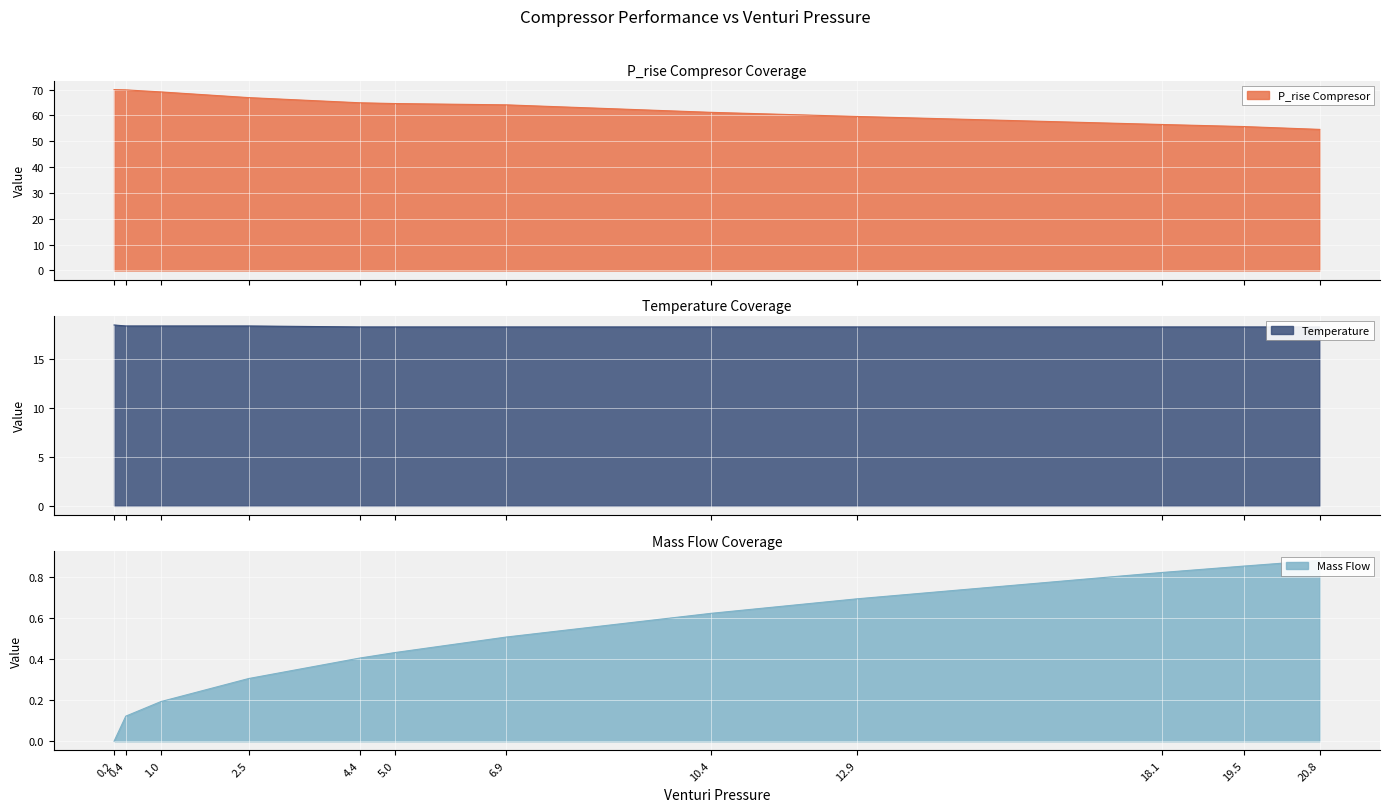

At how many categories does at least one series exceed 26?

12